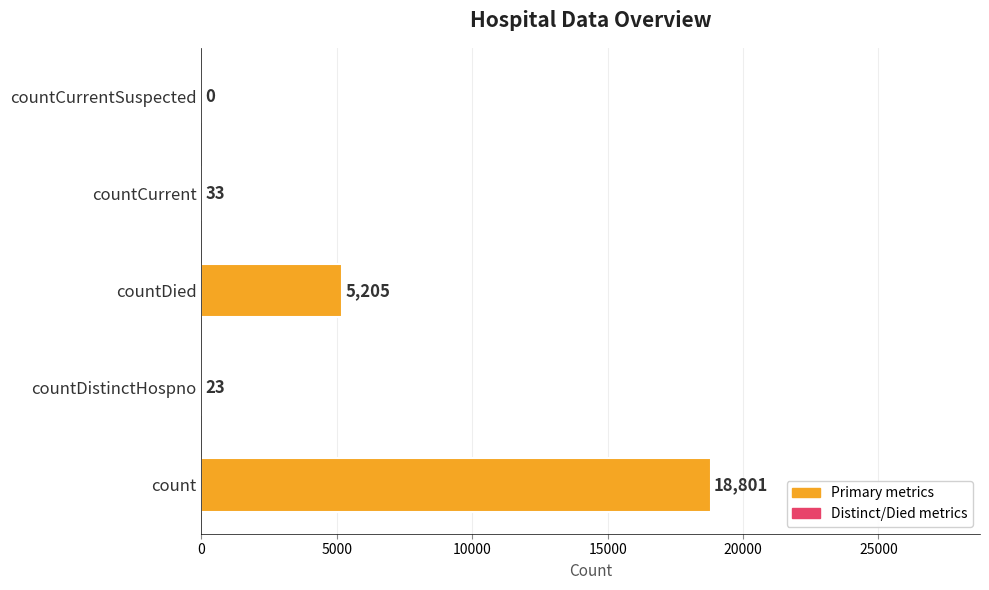

At which label is the value closest to 9400?

countDied